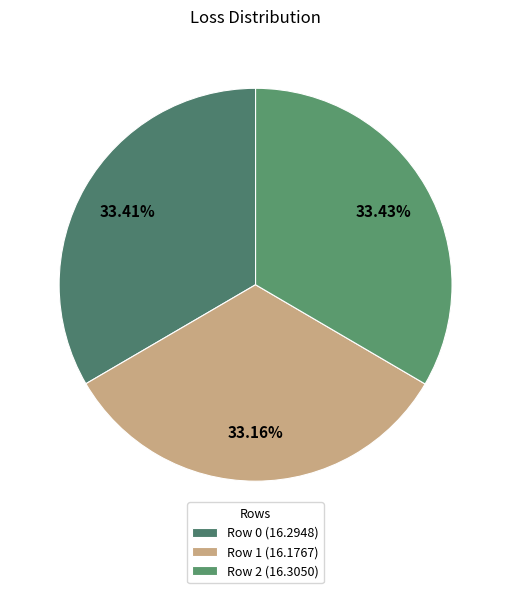

The Row 2 slice represents 33% of the pie. True or false?

True